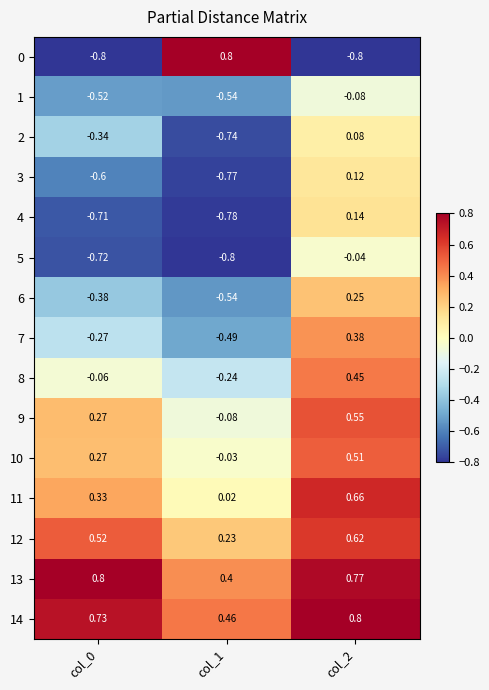

At which category is the sum across all series the highest?

col_2